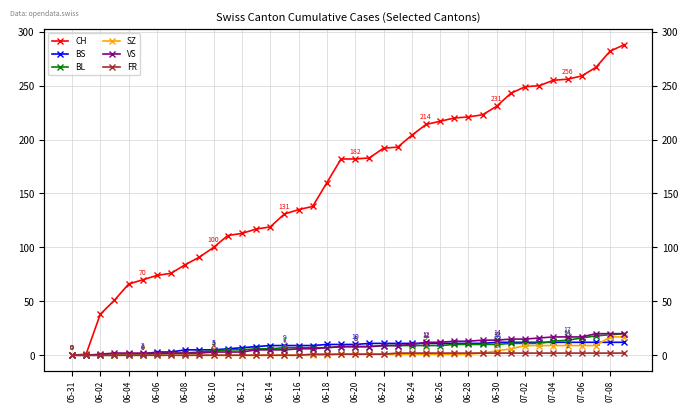

Does the chart have visible grid lines?

Yes